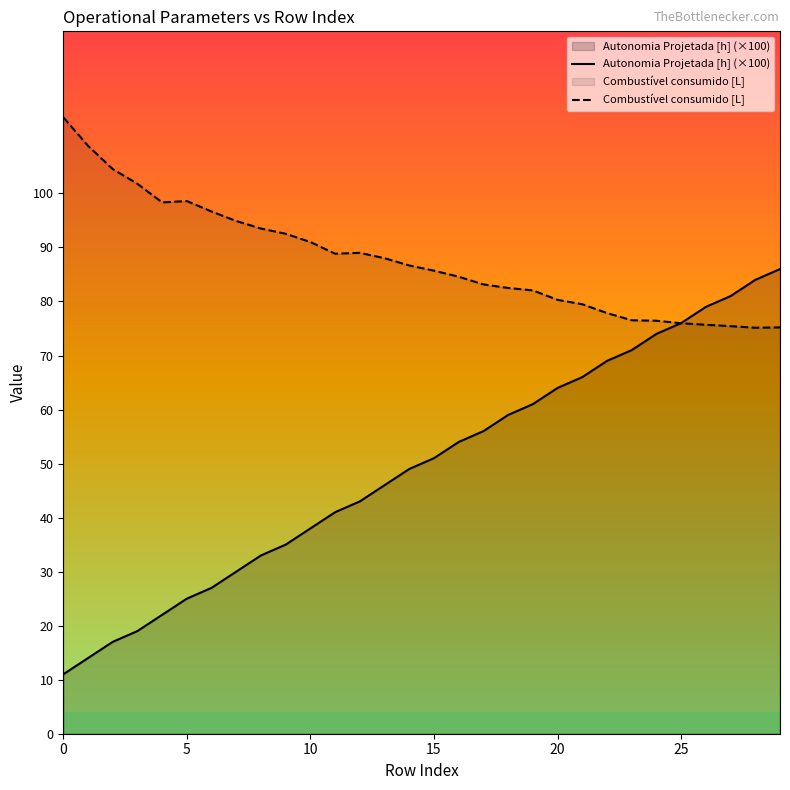

Does the chart display data point markers on the line(s)?

No